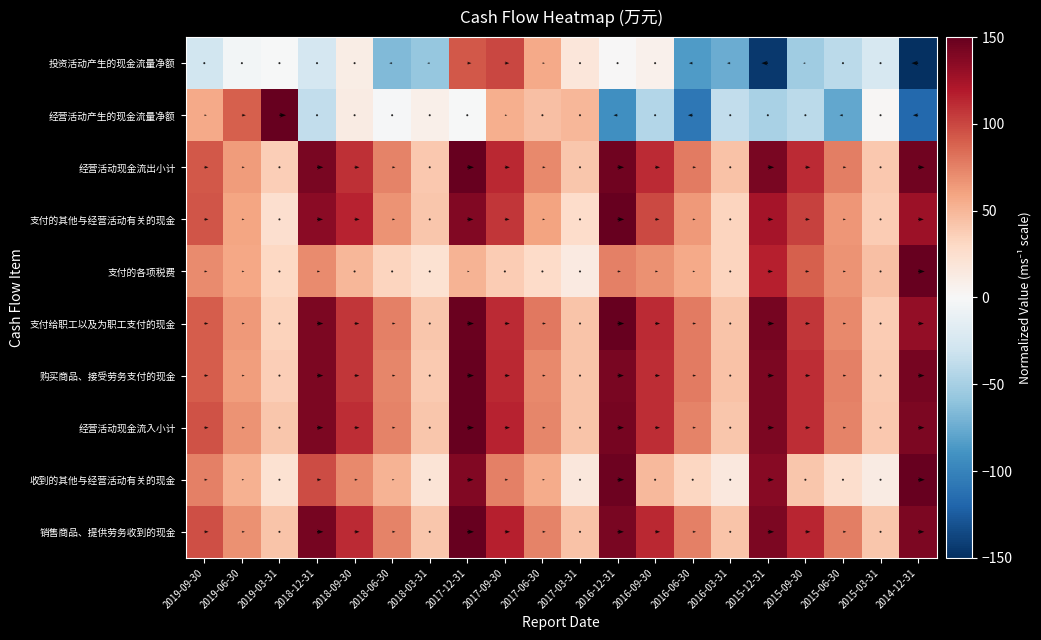

What is the maximum value for 购买商品、接受劳务支付的现金?

150.0